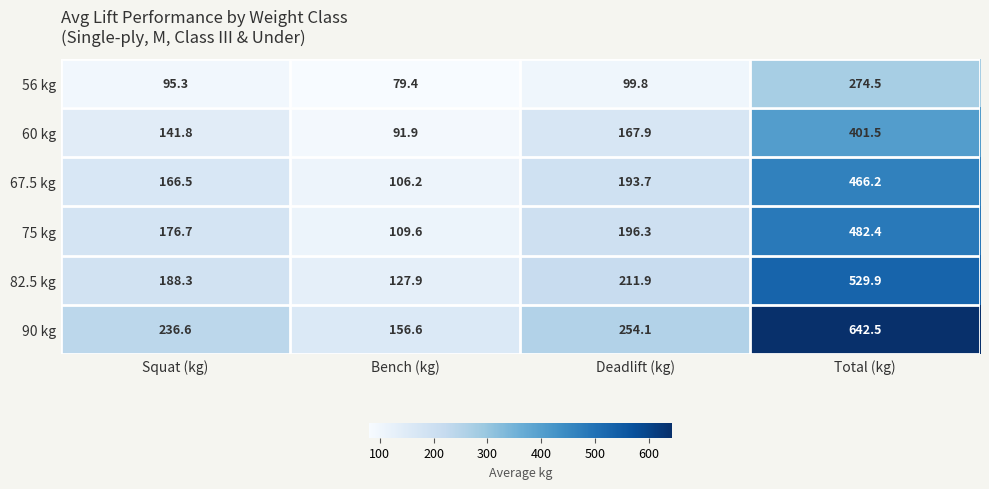

What is the lowest value of the 90 kg series?

156.6